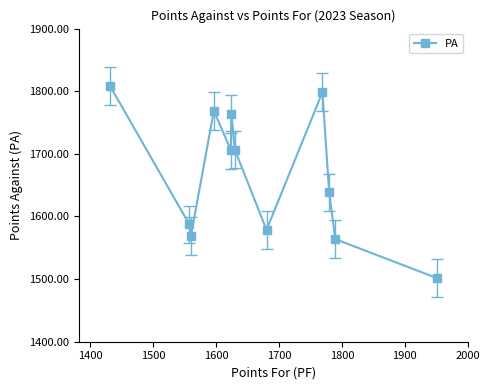

Count the number of data series in this chart.

1